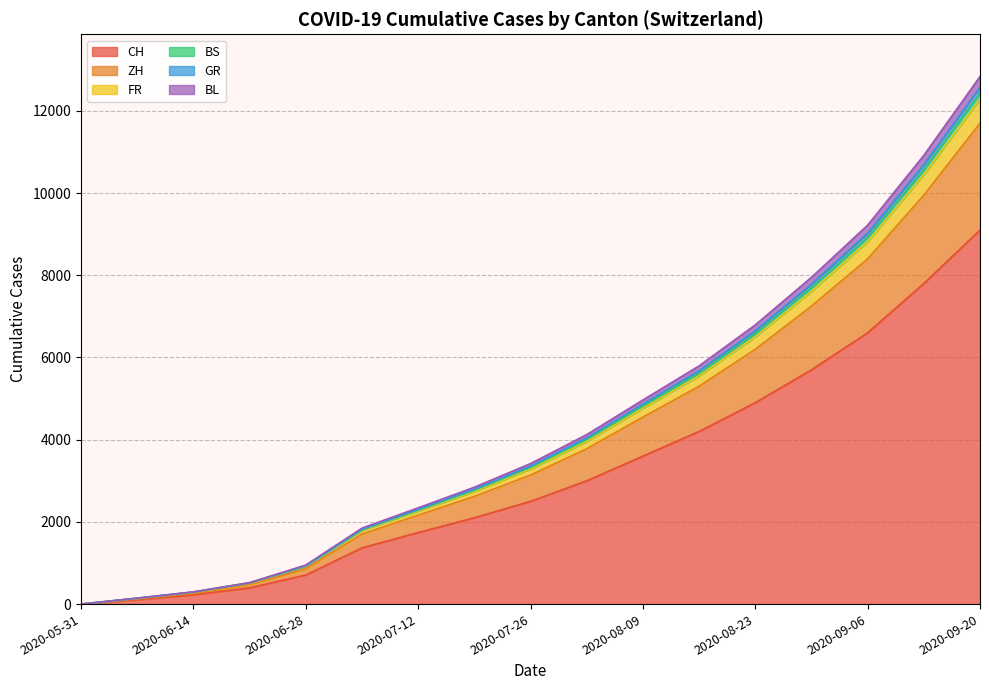

Is it true that BS equals 380 at 2020-06-14?

False